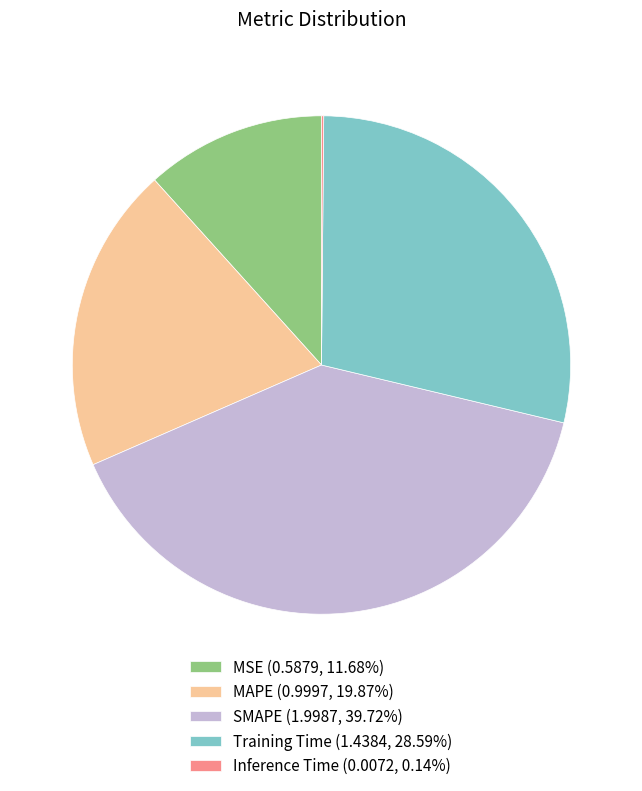

Is the sum of MAPE and Training Time greater than half?

No